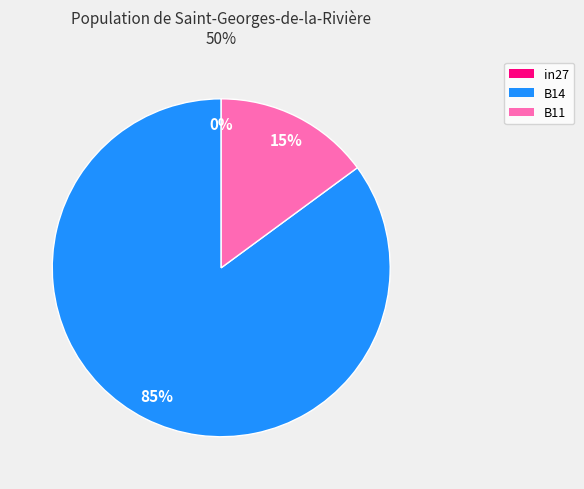

To the nearest percent, what is the average slice percentage?

33%